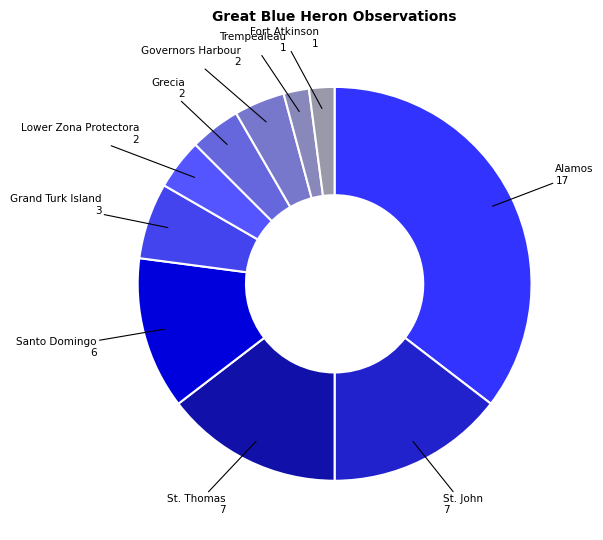

To the nearest percent, what is the average slice percentage?

10%